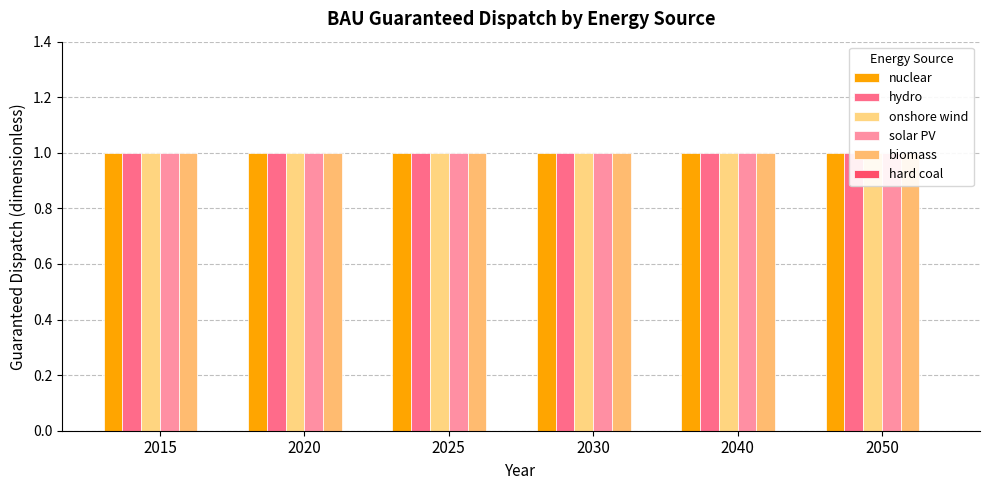

Which series has the largest total across all categories?

nuclear